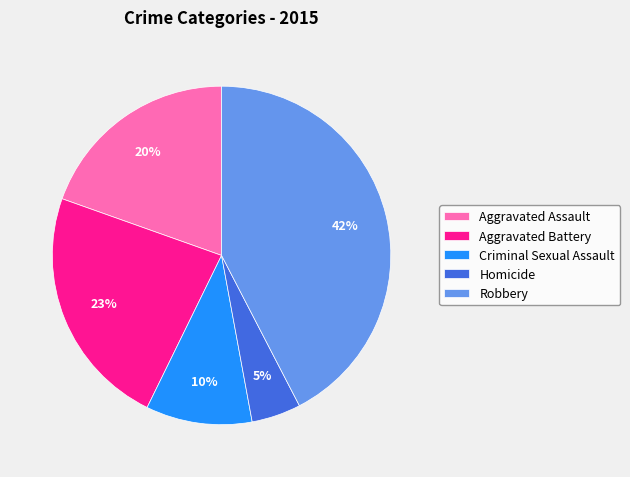

How many slices are in this pie chart?

5